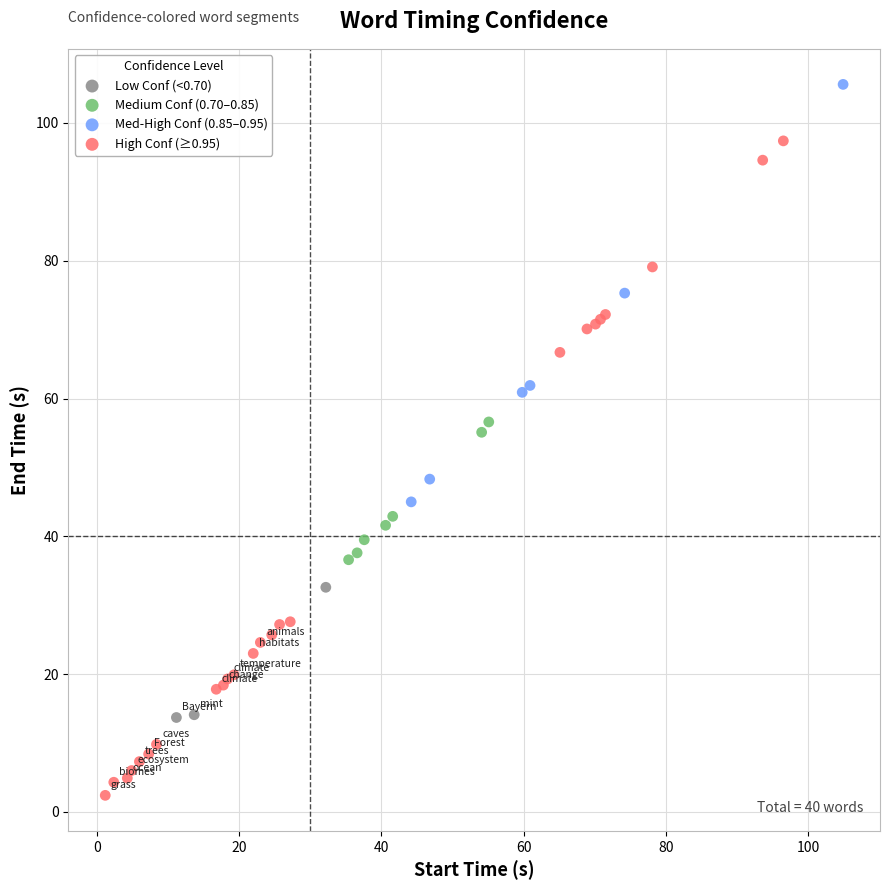

Which series contains the highest Y value?

Med-High Conf (0.85–0.95)